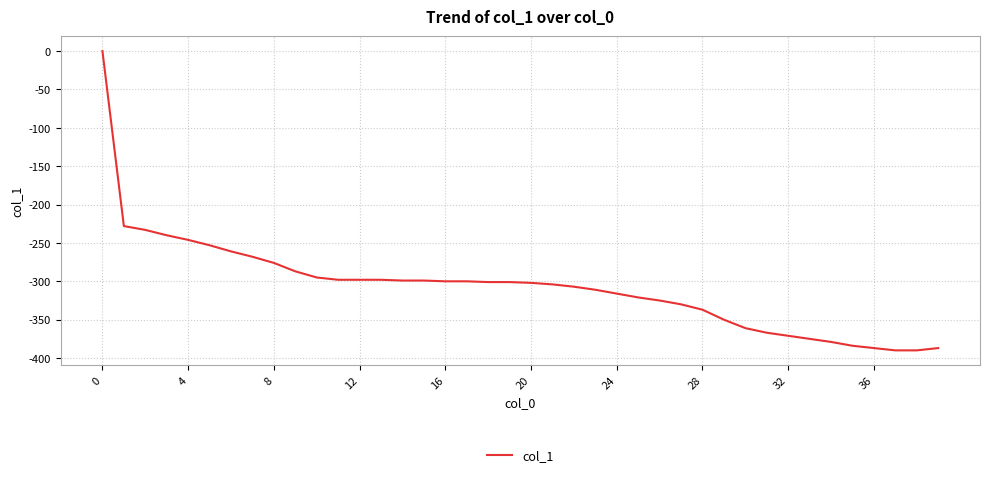

What is the sum of all values?

-12275